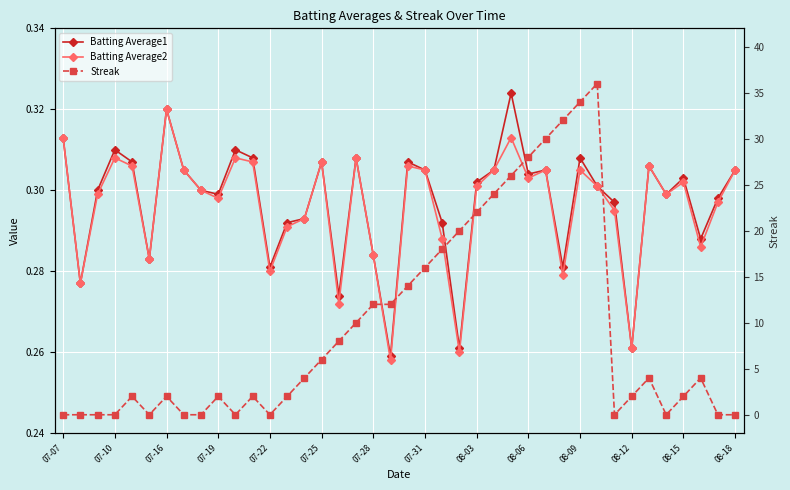

What is the difference between the maximum and minimum values in the Batting Average1 series?

0.1